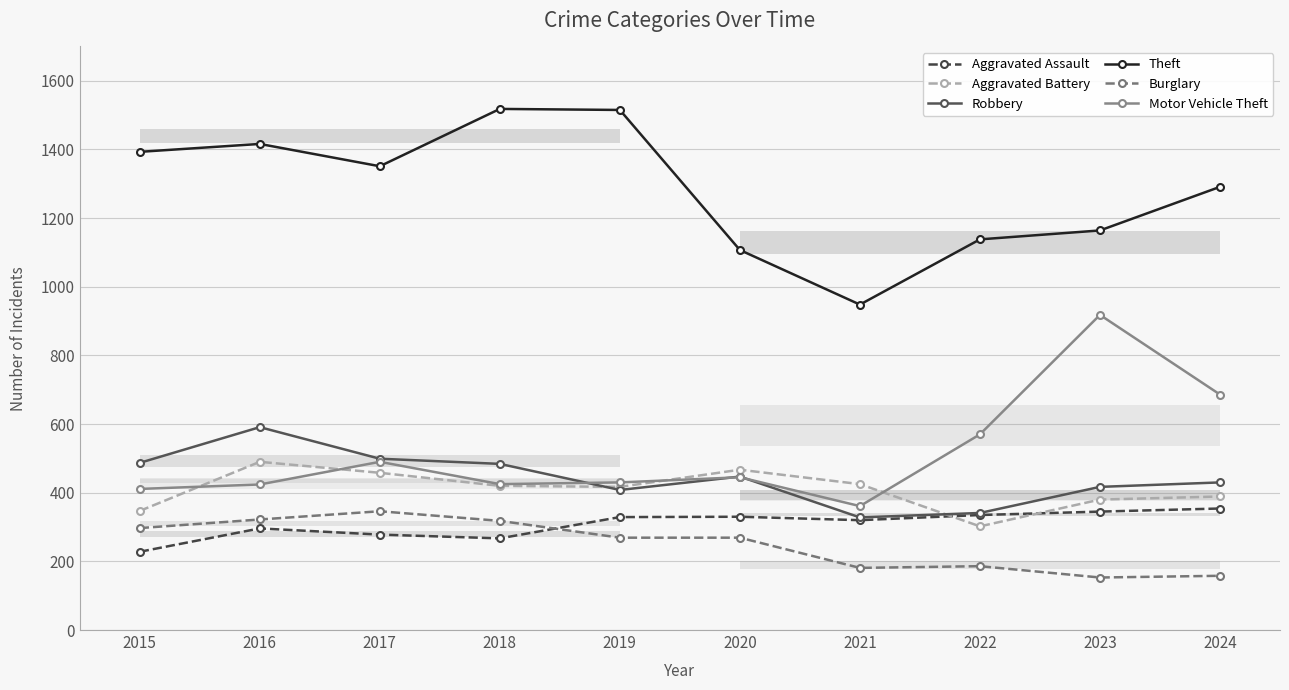

At which label does Burglary first exceed 269?

2015